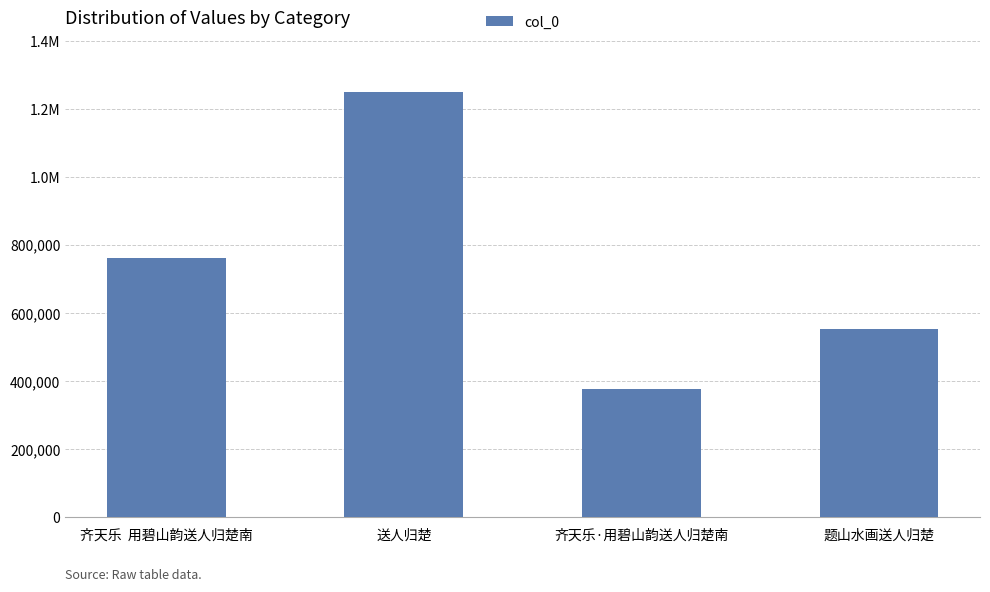

Does the chart contain any negative values?

No